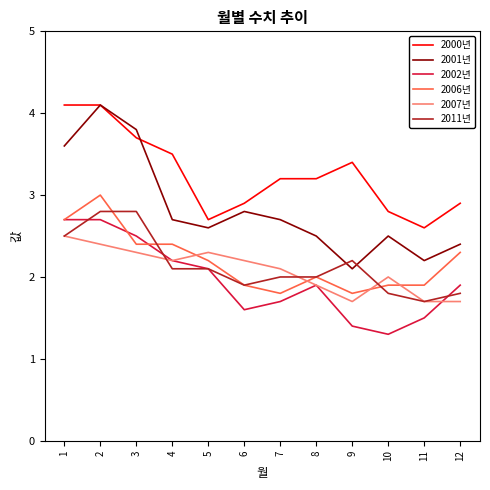

Reading right to left, what are all the values shown in this chart?

2000년: 12=2.9	11=2.6	10=2.8	9=3.4	8=3.2	7=3.2	6=2.9	5=2.7	4=3.5	3=3.7	2=4.1	1=4.1
2001년: 12=2.4	11=2.2	10=2.5	9=2.1	8=2.5	7=2.7	6=2.8	5=2.6	4=2.7	3=3.8	2=4.1	1=3.6
2002년: 12=1.9	11=1.5	10=1.3	9=1.4	8=1.9	7=1.7	6=1.6	5=2.1	4=2.2	3=2.5	2=2.7	1=2.7
2006년: 12=2.3	11=1.9	10=1.9	9=1.8	8=2.0	7=1.8	6=1.9	5=2.2	4=2.4	3=2.4	2=3.0	1=2.7
2007년: 12=1.7	11=1.7	10=2.0	9=1.7	8=1.9	7=2.1	6=2.2	5=2.3	4=2.2	3=2.3	2=2.4	1=2.5
2011년: 12=1.8	11=1.7	10=1.8	9=2.2	8=2.0	7=2.0	6=1.9	5=2.1	4=2.1	3=2.8	2=2.8	1=2.5